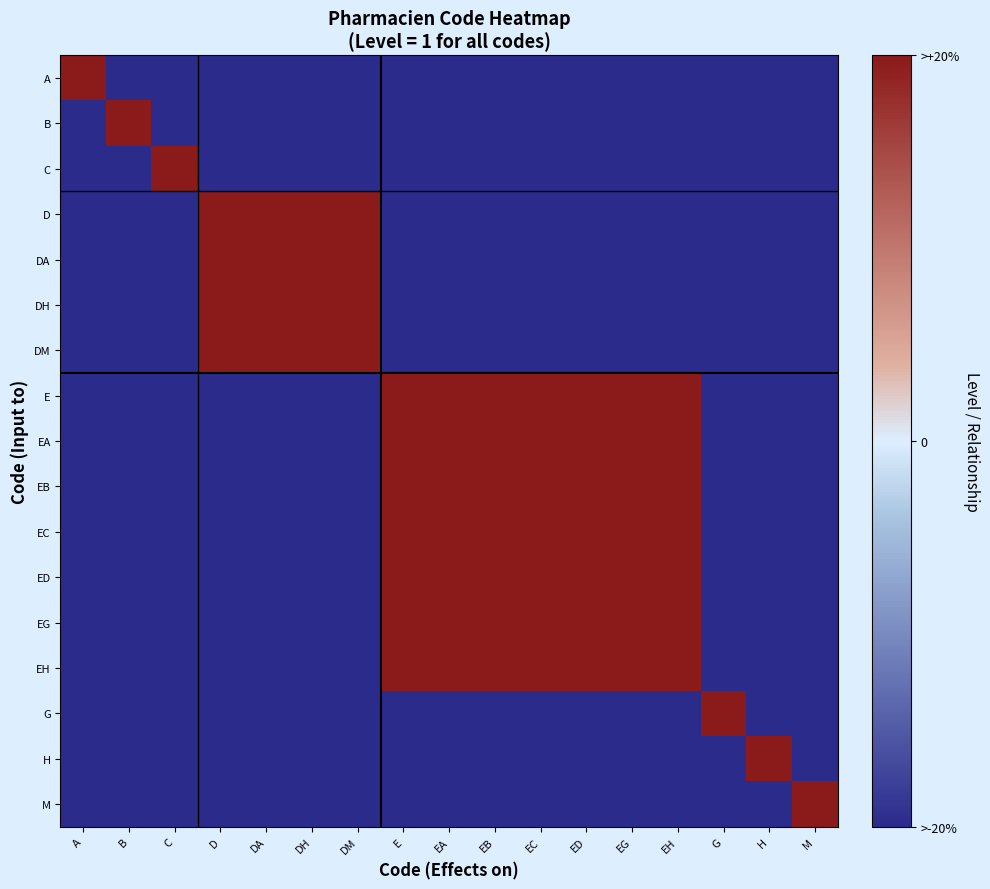

Reading left to right, what are all the values shown in this chart?

A: A=1	B=-1	C=-1	D=-1	DA=-1	DH=-1	DM=-1	E=-1	EA=-1	EB=-1	EC=-1	ED=-1	EG=-1	EH=-1	G=-1	H=-1	M=-1
B: A=-1	B=1	C=-1	D=-1	DA=-1	DH=-1	DM=-1	E=-1	EA=-1	EB=-1	EC=-1	ED=-1	EG=-1	EH=-1	G=-1	H=-1	M=-1
C: A=-1	B=-1	C=1	D=-1	DA=-1	DH=-1	DM=-1	E=-1	EA=-1	EB=-1	EC=-1	ED=-1	EG=-1	EH=-1	G=-1	H=-1	M=-1
D: A=-1	B=-1	C=-1	D=1	DA=1	DH=1	DM=1	E=-1	EA=-1	EB=-1	EC=-1	ED=-1	EG=-1	EH=-1	G=-1	H=-1	M=-1
DA: A=-1	B=-1	C=-1	D=1	DA=1	DH=1	DM=1	E=-1	EA=-1	EB=-1	EC=-1	ED=-1	EG=-1	EH=-1	G=-1	H=-1	M=-1
DH: A=-1	B=-1	C=-1	D=1	DA=1	DH=1	DM=1	E=-1	EA=-1	EB=-1	EC=-1	ED=-1	EG=-1	EH=-1	G=-1	H=-1	M=-1
DM: A=-1	B=-1	C=-1	D=1	DA=1	DH=1	DM=1	E=-1	EA=-1	EB=-1	EC=-1	ED=-1	EG=-1	EH=-1	G=-1	H=-1	M=-1
E: A=-1	B=-1	C=-1	D=-1	DA=-1	DH=-1	DM=-1	E=1	EA=1	EB=1	EC=1	ED=1	EG=1	EH=1	G=-1	H=-1	M=-1
EA: A=-1	B=-1	C=-1	D=-1	DA=-1	DH=-1	DM=-1	E=1	EA=1	EB=1	EC=1	ED=1	EG=1	EH=1	G=-1	H=-1	M=-1
EB: A=-1	B=-1	C=-1	D=-1	DA=-1	DH=-1	DM=-1	E=1	EA=1	EB=1	EC=1	ED=1	EG=1	EH=1	G=-1	H=-1	M=-1
EC: A=-1	B=-1	C=-1	D=-1	DA=-1	DH=-1	DM=-1	E=1	EA=1	EB=1	EC=1	ED=1	EG=1	EH=1	G=-1	H=-1	M=-1
ED: A=-1	B=-1	C=-1	D=-1	DA=-1	DH=-1	DM=-1	E=1	EA=1	EB=1	EC=1	ED=1	EG=1	EH=1	G=-1	H=-1	M=-1
EG: A=-1	B=-1	C=-1	D=-1	DA=-1	DH=-1	DM=-1	E=1	EA=1	EB=1	EC=1	ED=1	EG=1	EH=1	G=-1	H=-1	M=-1
EH: A=-1	B=-1	C=-1	D=-1	DA=-1	DH=-1	DM=-1	E=1	EA=1	EB=1	EC=1	ED=1	EG=1	EH=1	G=-1	H=-1	M=-1
G: A=-1	B=-1	C=-1	D=-1	DA=-1	DH=-1	DM=-1	E=-1	EA=-1	EB=-1	EC=-1	ED=-1	EG=-1	EH=-1	G=1	H=-1	M=-1
H: A=-1	B=-1	C=-1	D=-1	DA=-1	DH=-1	DM=-1	E=-1	EA=-1	EB=-1	EC=-1	ED=-1	EG=-1	EH=-1	G=-1	H=1	M=-1
M: A=-1	B=-1	C=-1	D=-1	DA=-1	DH=-1	DM=-1	E=-1	EA=-1	EB=-1	EC=-1	ED=-1	EG=-1	EH=-1	G=-1	H=-1	M=1